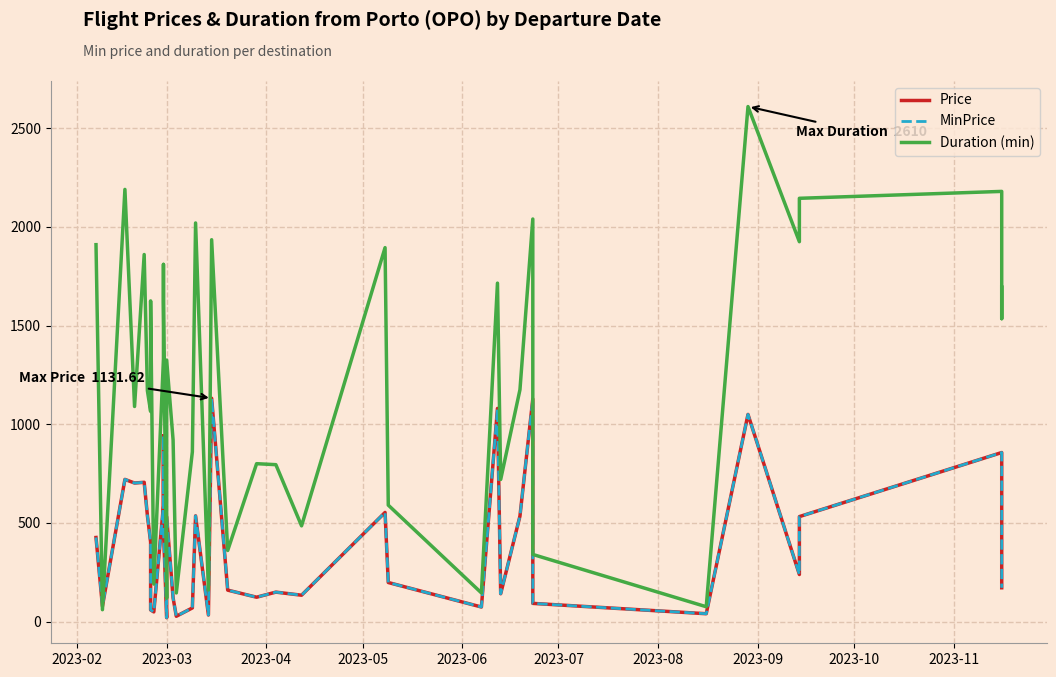

At how many categories does at least one series exceed 311?

32